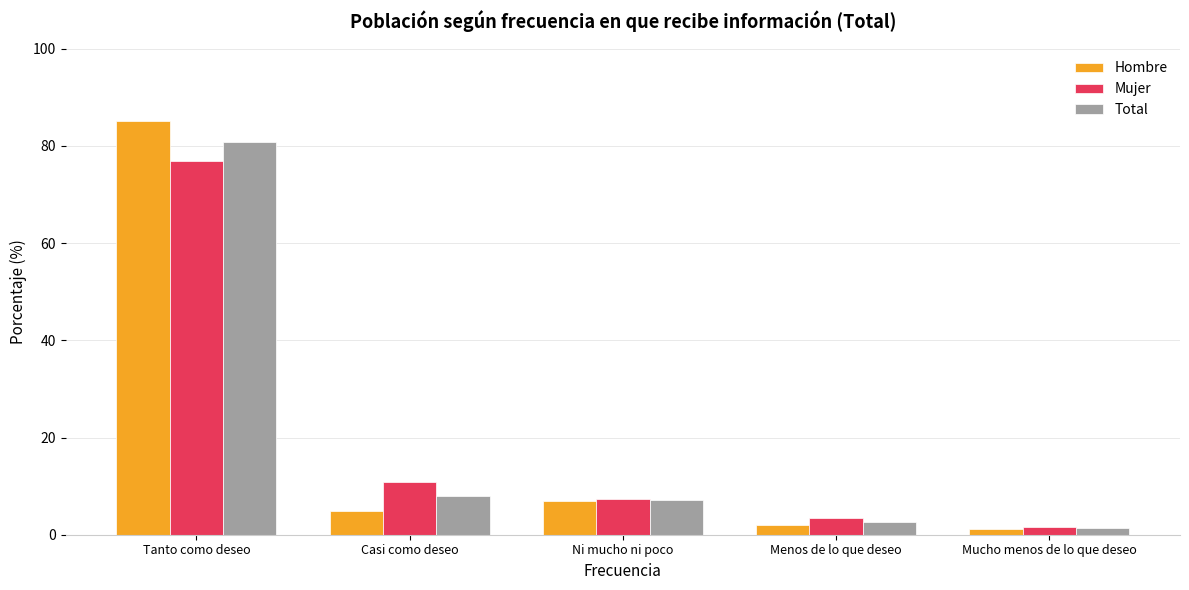

What is the label of the 3rd bar from the right?

Ni mucho ni poco